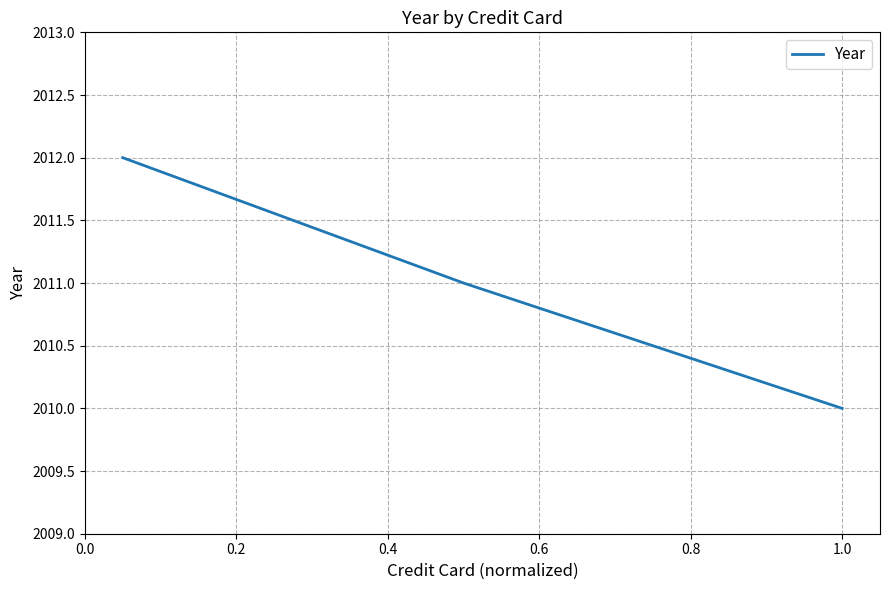

What is the minimum value shown in the chart?

2010